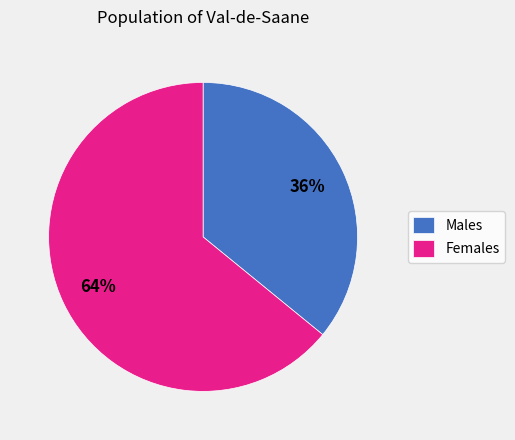

Combined, do Males and Females account for over 50%?

Yes